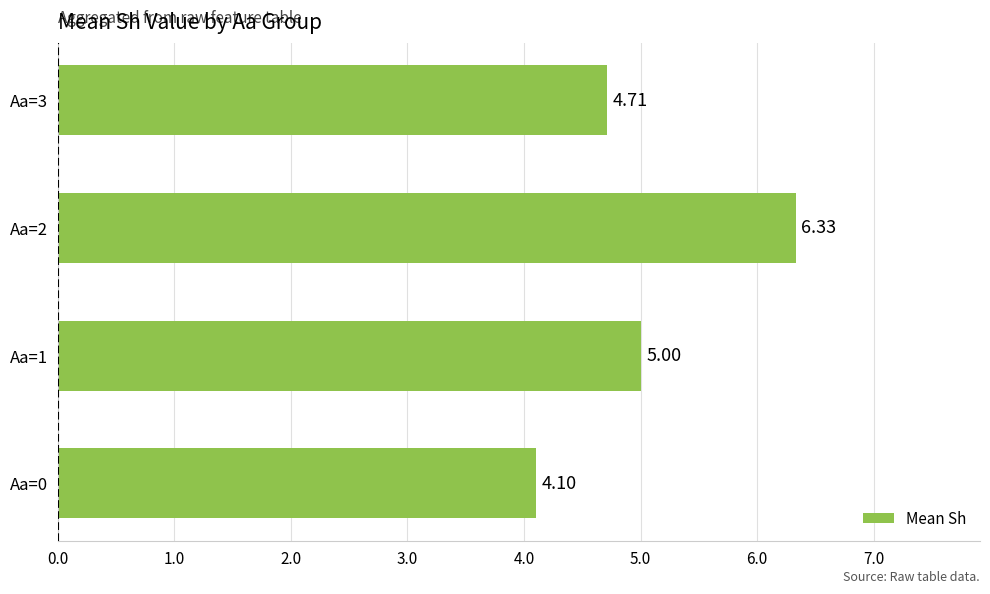

Approximately how many times larger is the value at Aa=1 compared to Aa=2?

0.8